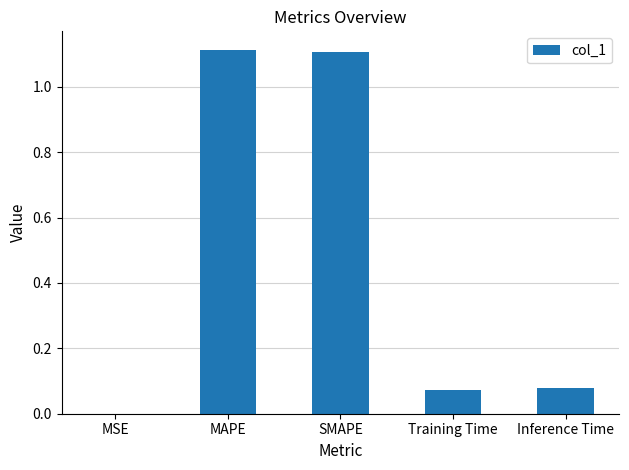

Are the bars grouped side by side (vs. stacked)?

No